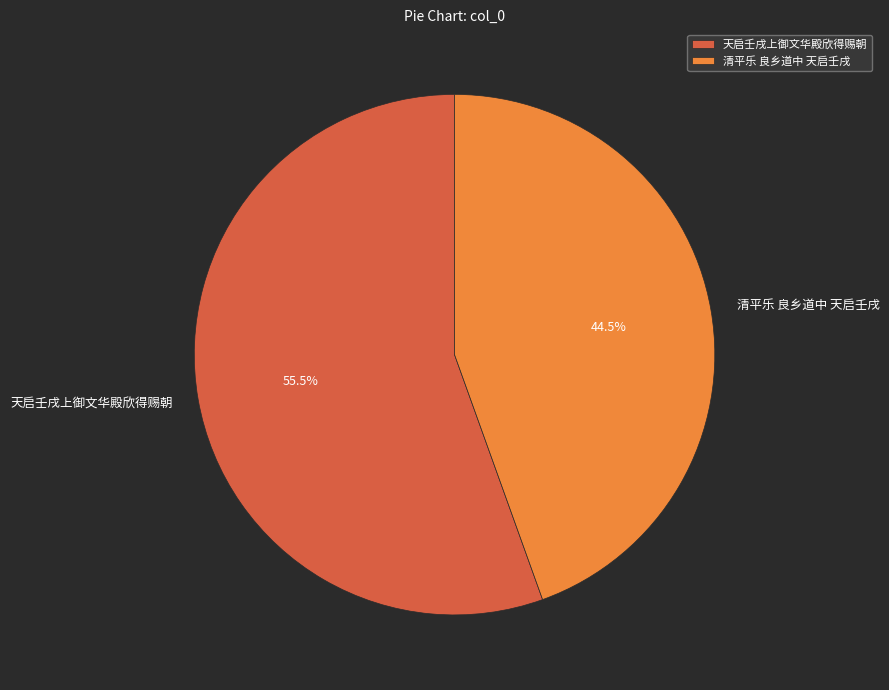

Do 清平乐 良乡道中 天启壬戌 and 天启壬戌上御文华殿欣得赐朝 together represent more than half of the pie?

Yes